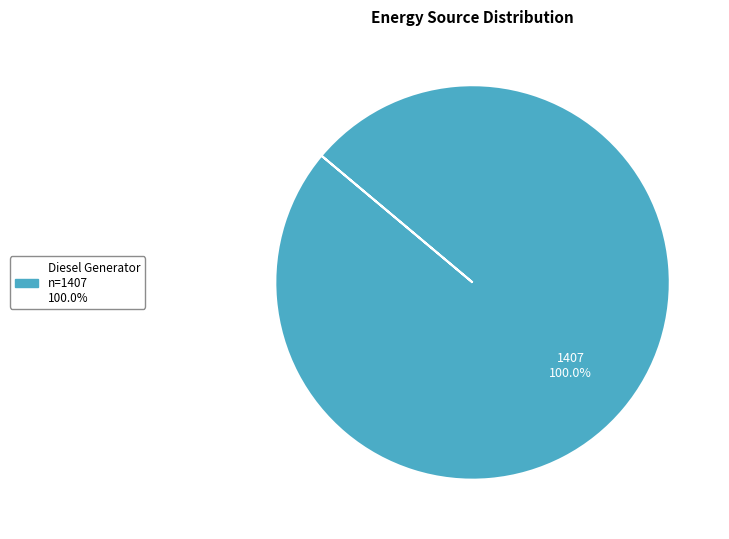

Is there a majority slice in this chart?

Yes